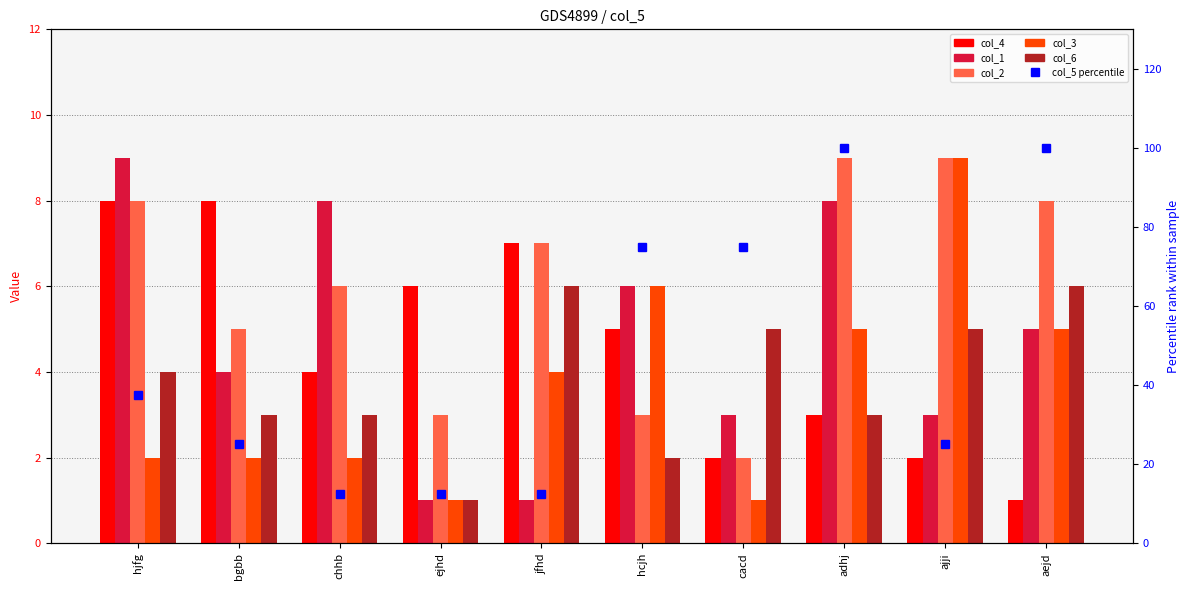

Is it true that col_5 (percentile) equals 12.5 at chhb?

True